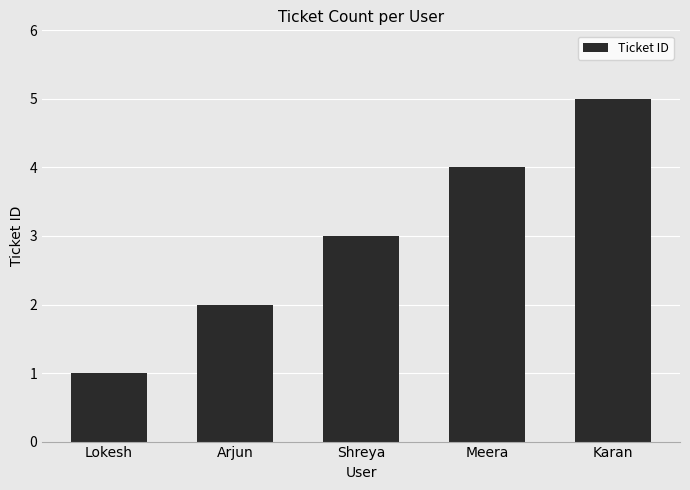

Reading left to right, transcribe all the data shown in this chart.

1	2	3	4	5